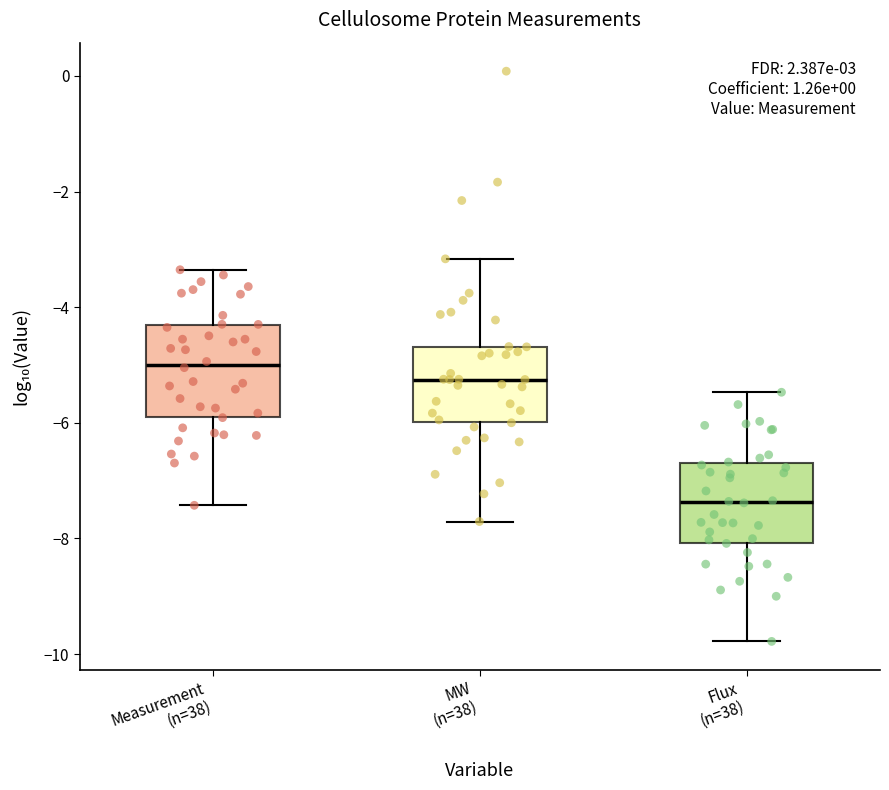

Reading left to right, read every box against the y-axis: the position of its median line, the range the box covers, and the ends of its whiskers. The values are not printed on the chart, so give them approximately, as read against the axis.

Measurement (n=38): median -5.0, box -5.8 to -4.4, whiskers -7.4 to -3.4
MW (n=38): median -5.2, box -6.0 to -4.6, whiskers -7.8 to -3.2
Flux (n=38): median -7.4, box -8.0 to -6.6, whiskers -9.8 to -5.4